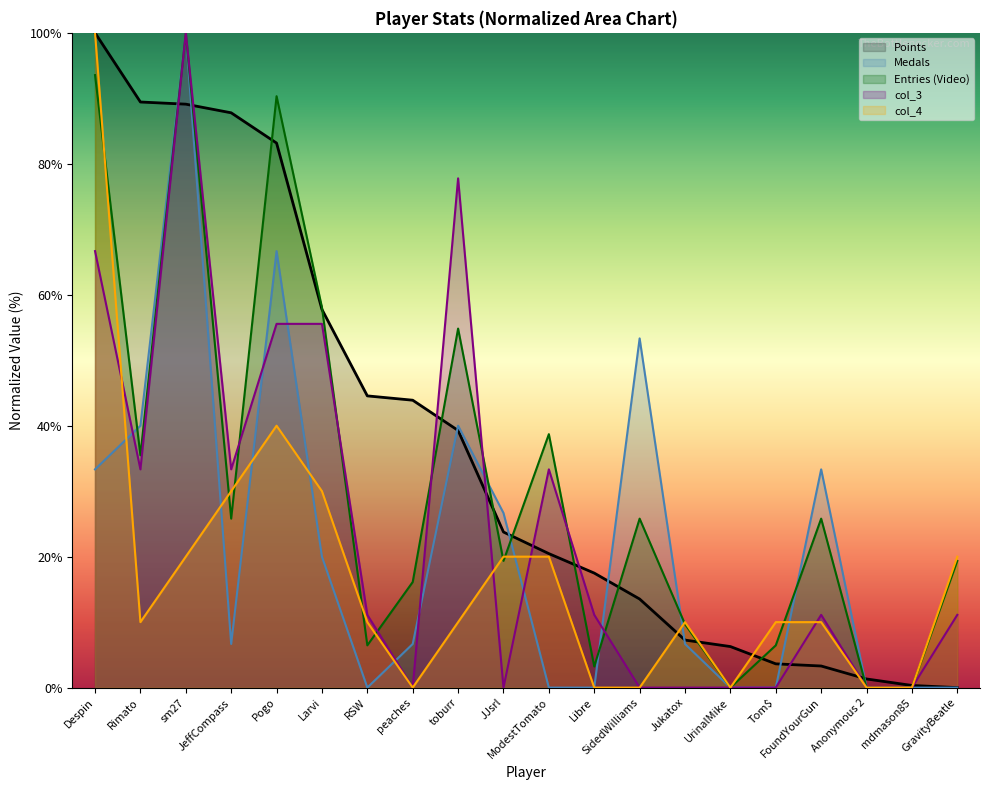

At which label is Entries closest to 49?

toburr